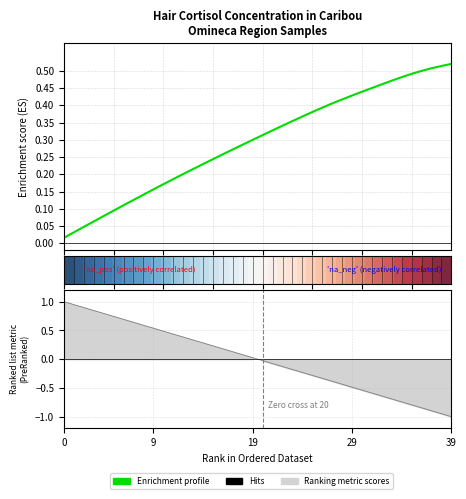

What is the sum of the row_0 values at 9 and 19?

0.1